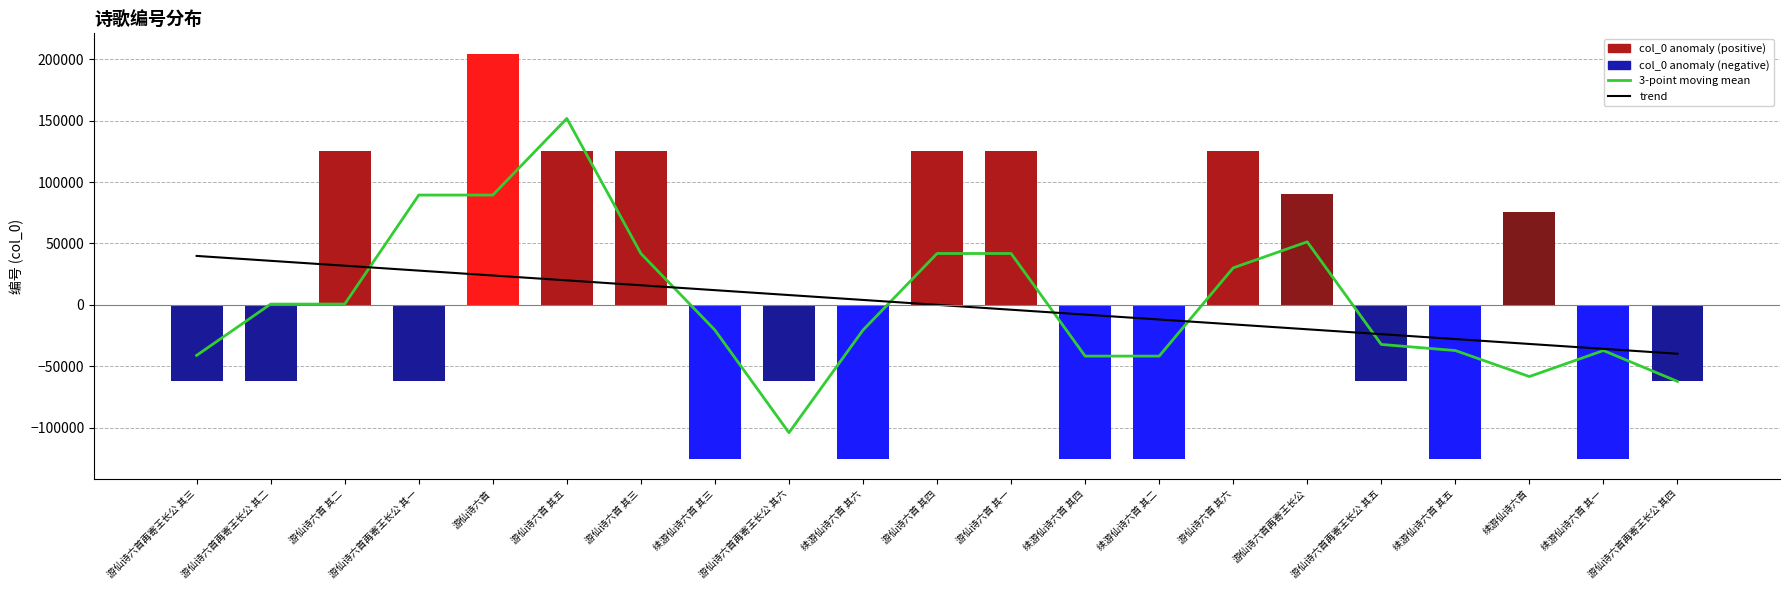

How many values in col_0 anomaly are below zero?

12